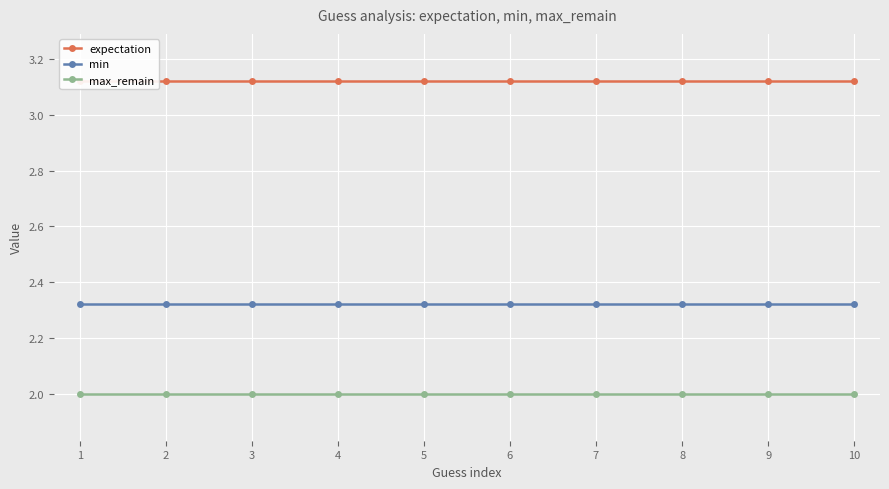

What is the sum of the max_remain values at 7 and 1?

4.0